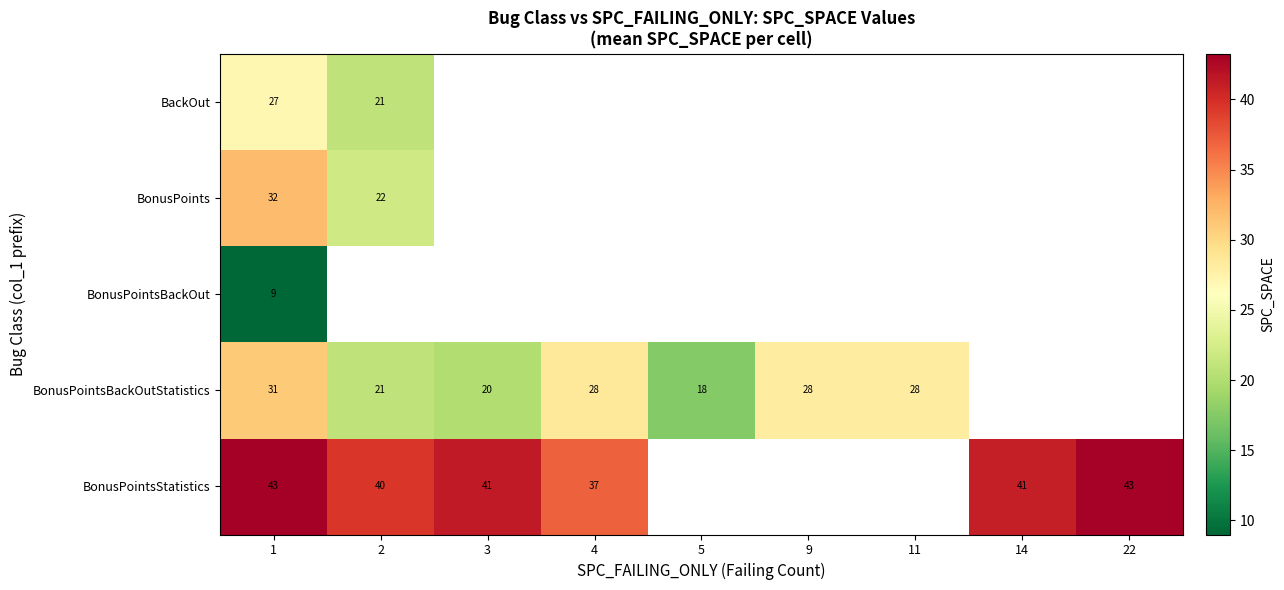

Count the number of categories in the chart.

9